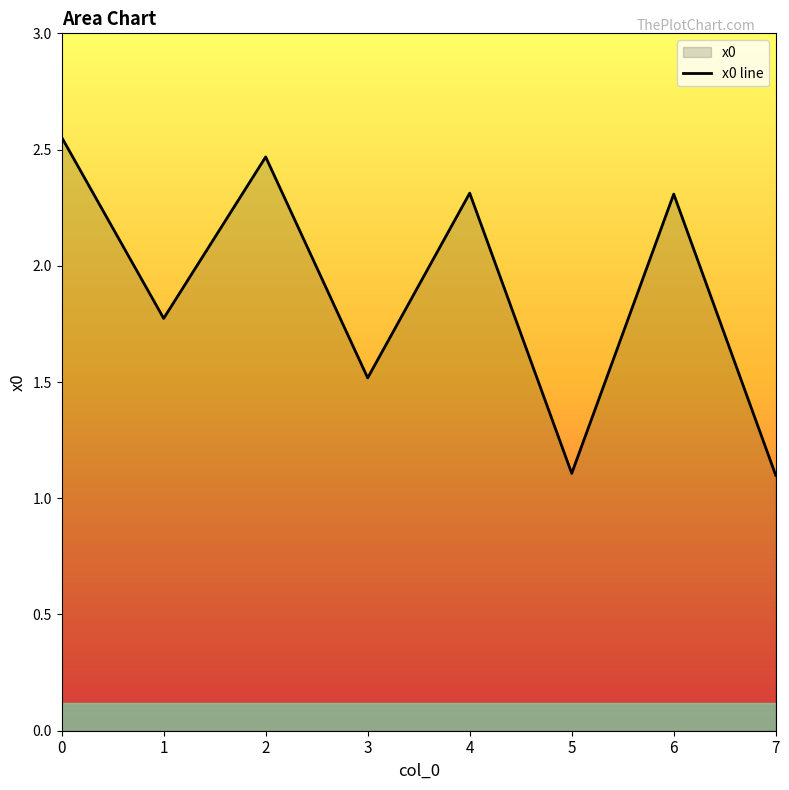

What is the difference between the values at 6 and 1?

0.5